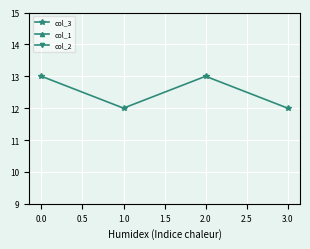

What is the lowest value of the col_3 series?

12